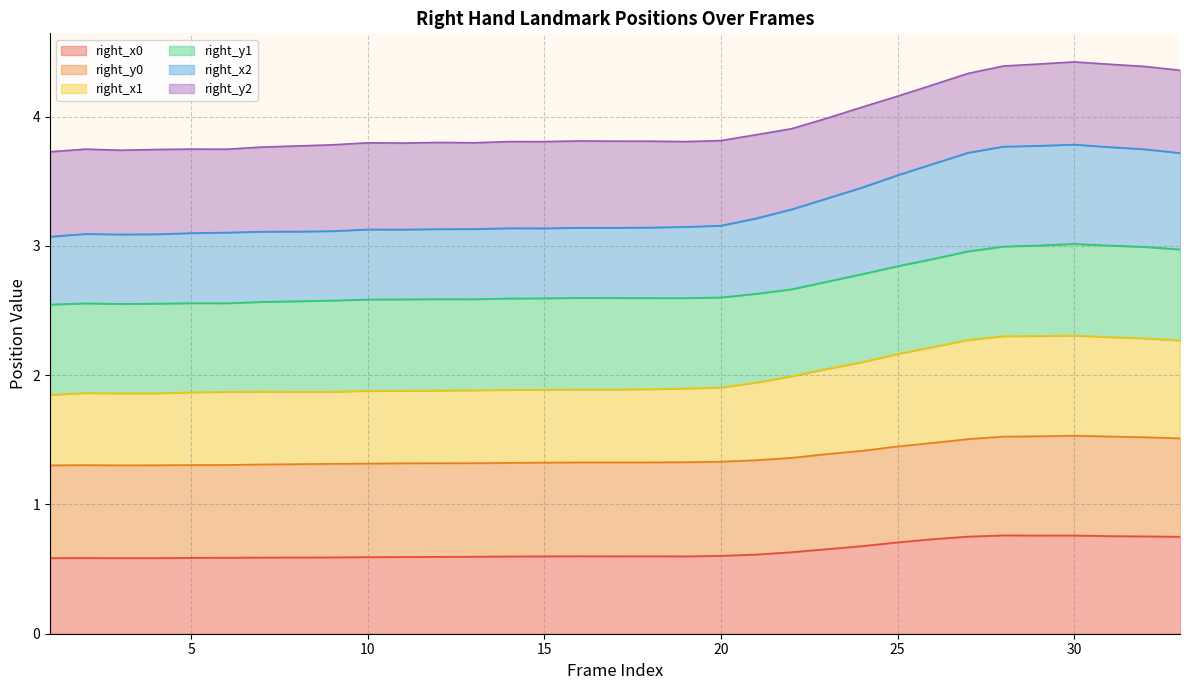

Which series has the largest range (max minus min)?

right_x2